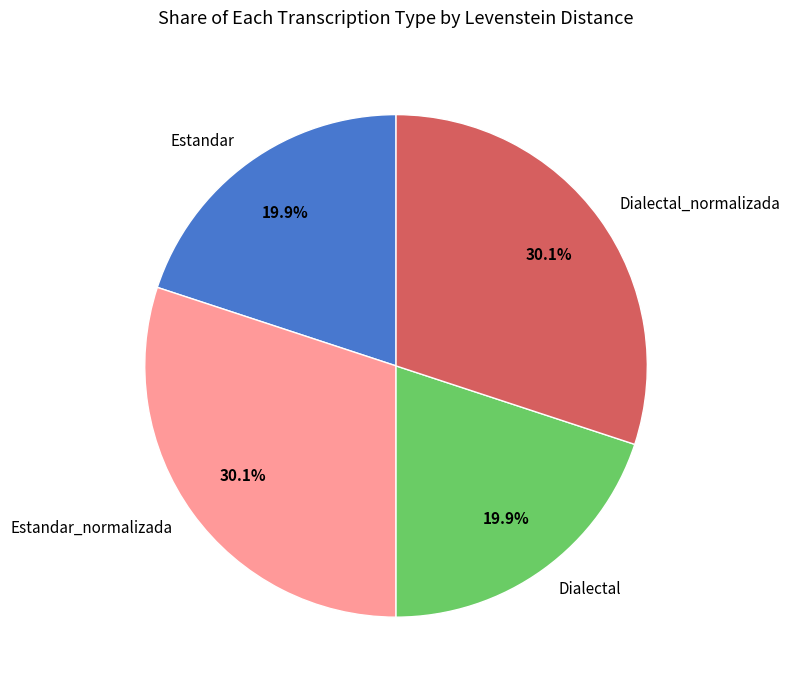

Does any single category account for the majority?

No